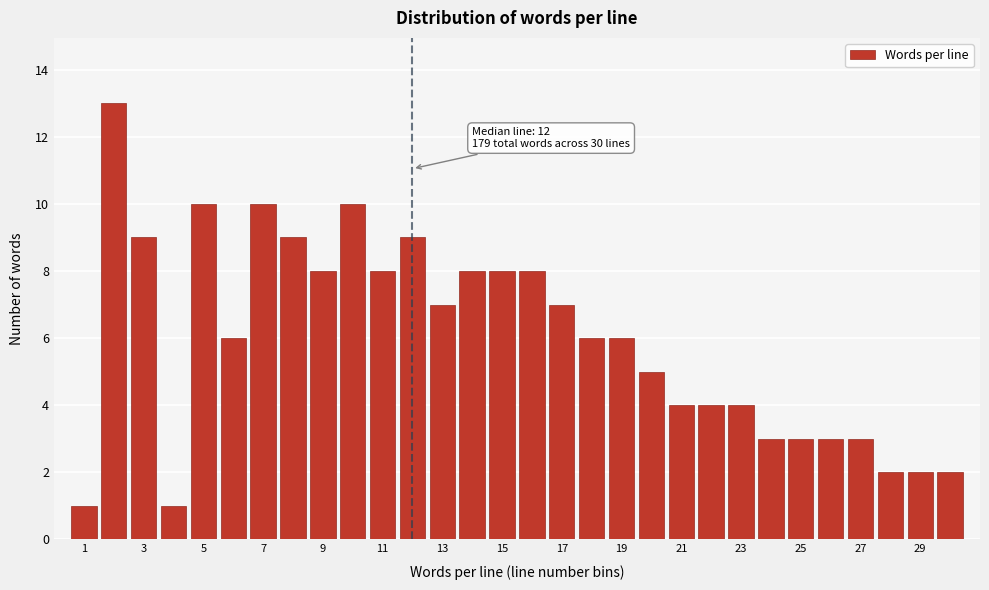

Over which range of the x-axis is the bar tallest?

1.5 to 2.5